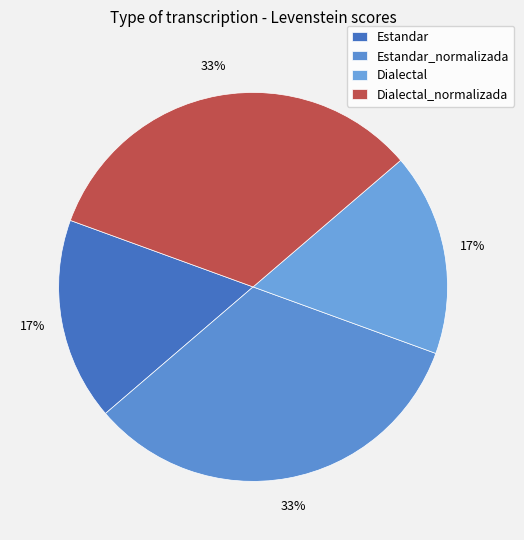

Does any single category account for the majority?

No